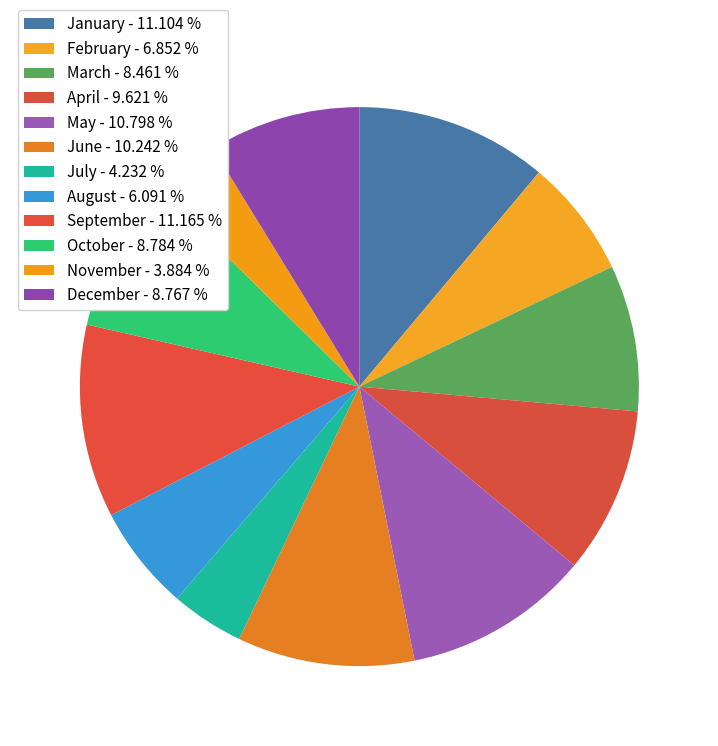

How many slices are in this pie chart?

12